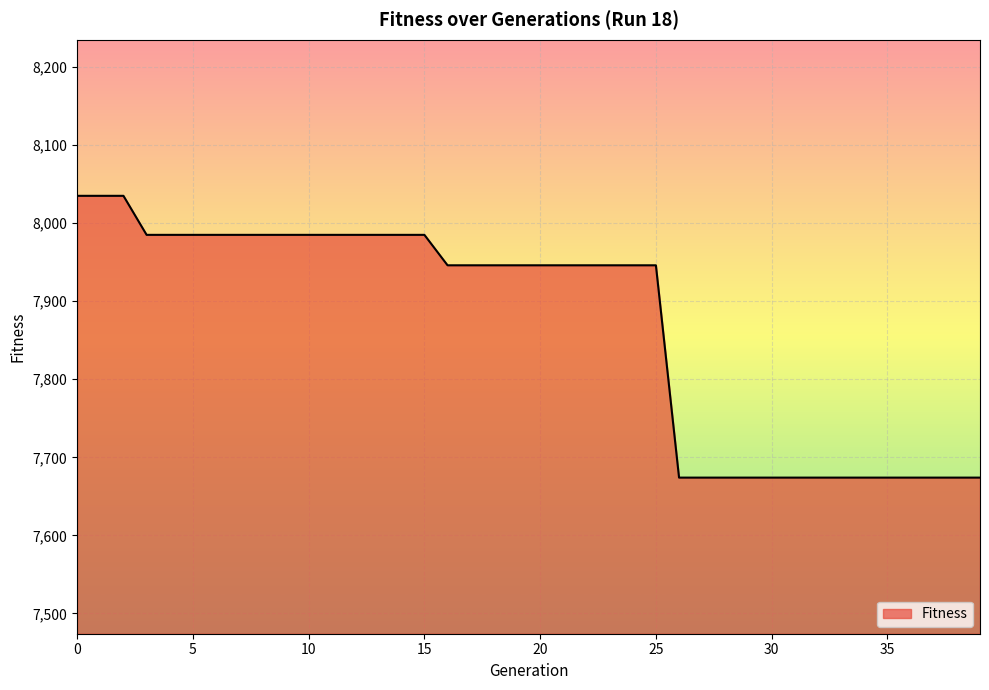

What is the minimum value shown in the chart?

7674